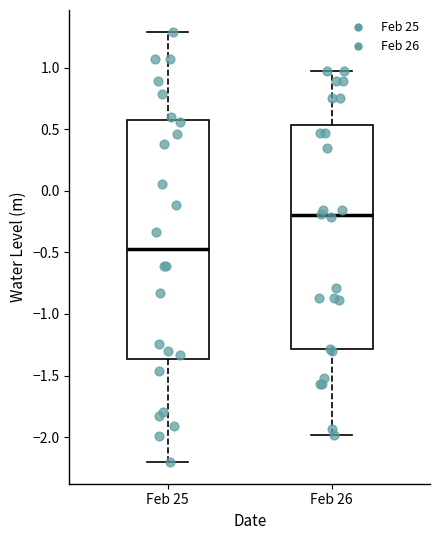

Reading left to right, read every box against the y-axis: the position of its median line, the range the box covers, and the ends of its whiskers. The values are not printed on the chart, so give them approximately, as read against the axis.

Feb 25: median -0.45, box -1.35 to 0.55, whiskers -2.20 to 1.30
Feb 26: median -0.20, box -1.30 to 0.55, whiskers -2.00 to 1.00